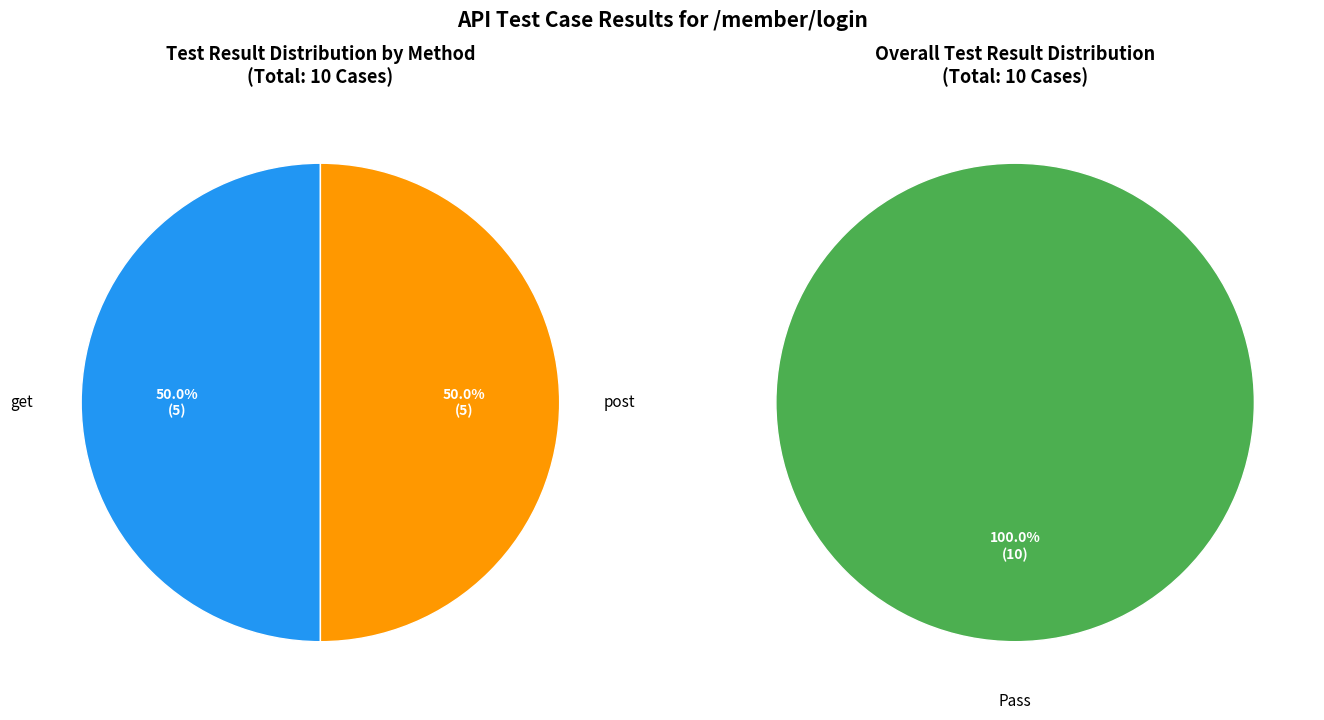

True or false: 0 accounts for 43% of the total.

False